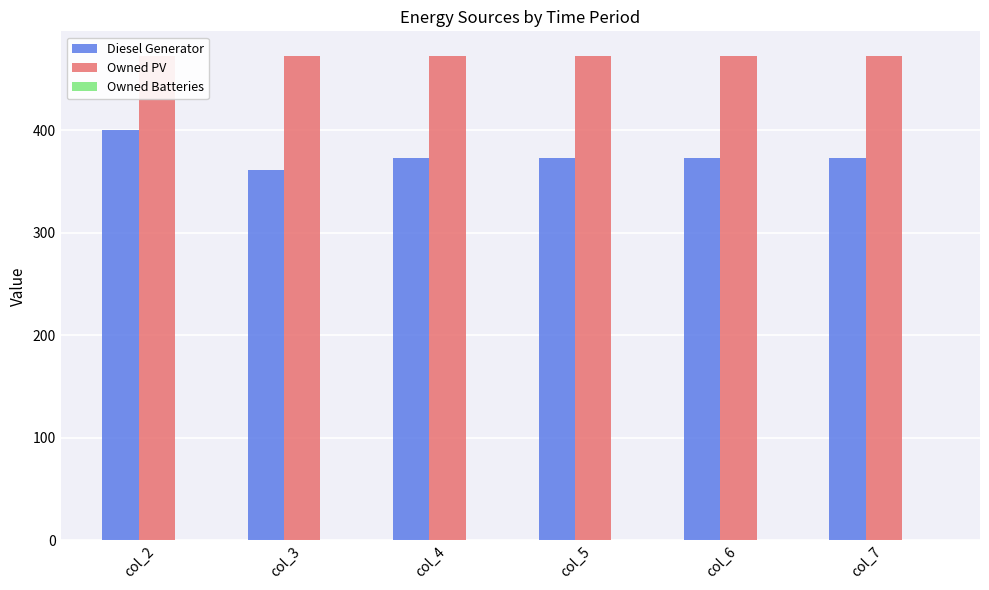

List the series in order of their overall mean, lowest first.

Owned Batteries, Diesel Generator, Owned PV